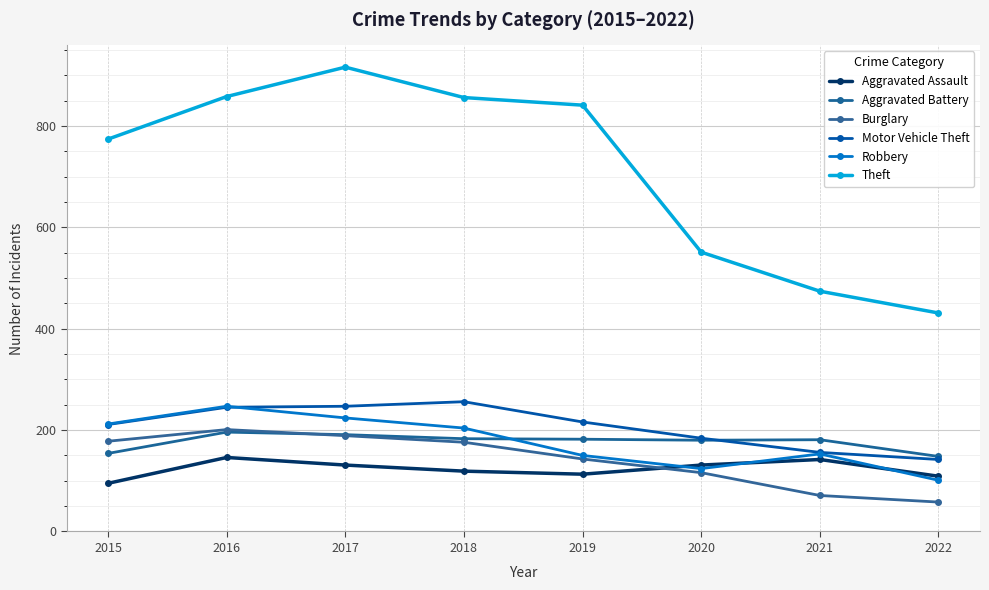

What is the sum of all Aggravated Battery values?

1415